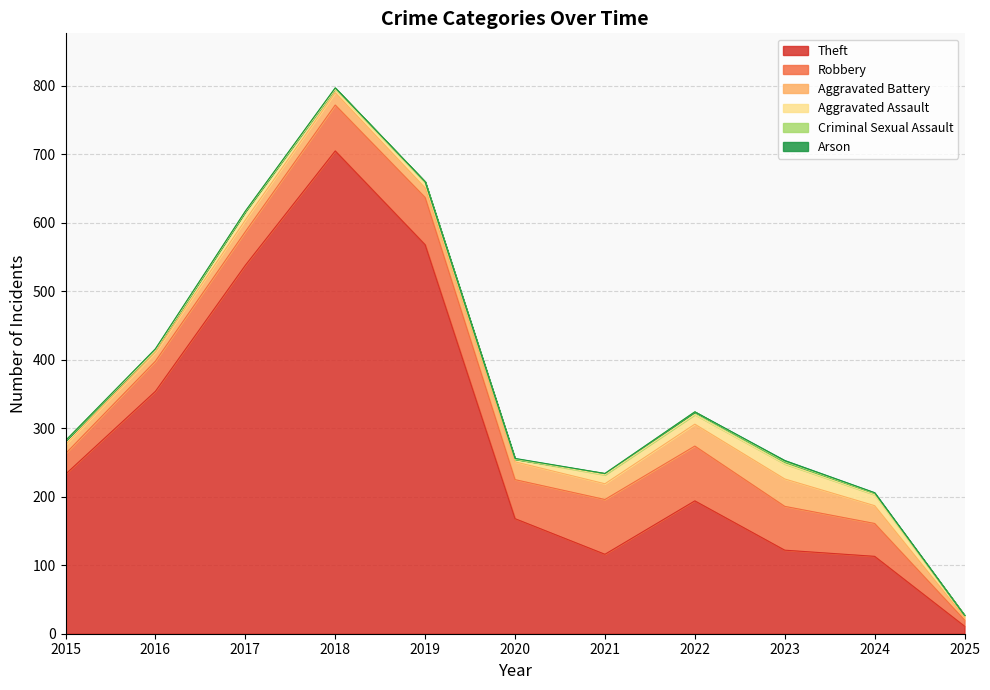

What is the value of the Aggravated Assault point at the 1st from the left?

6